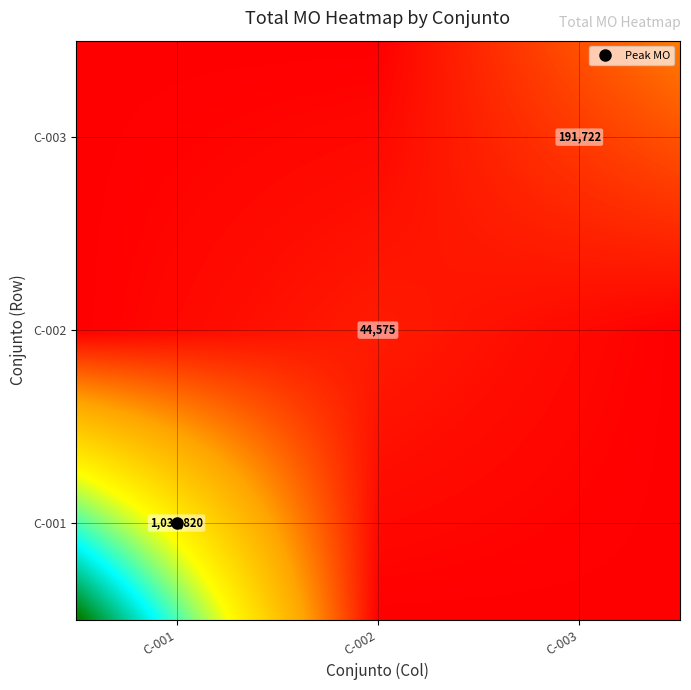

How many data points does each series have?

3